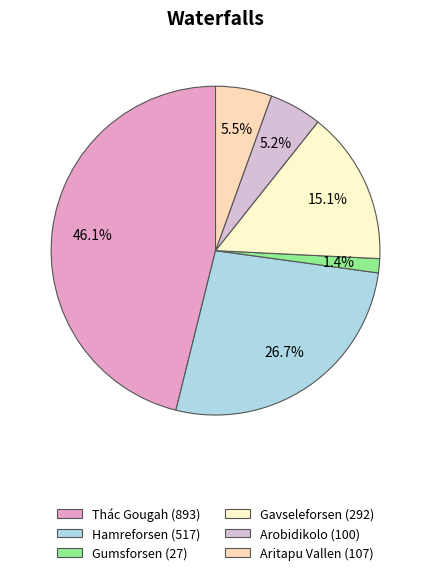

Does any single category account for the majority?

No